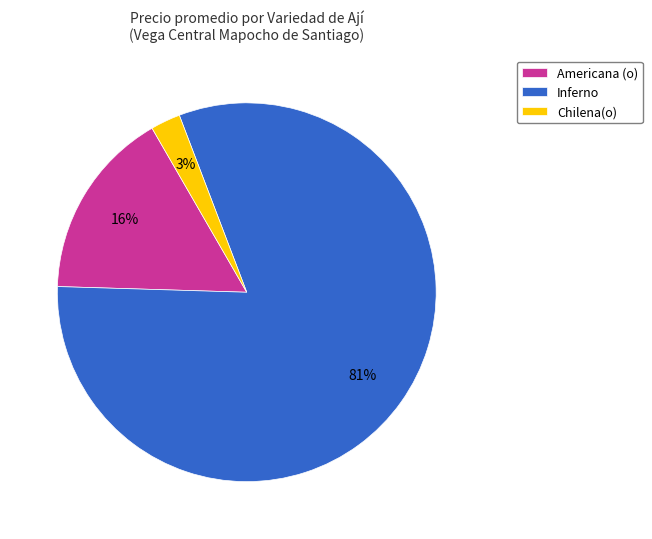

Rank the categories by value from highest to lowest.

Inferno, Americana (o), Chilena(o)